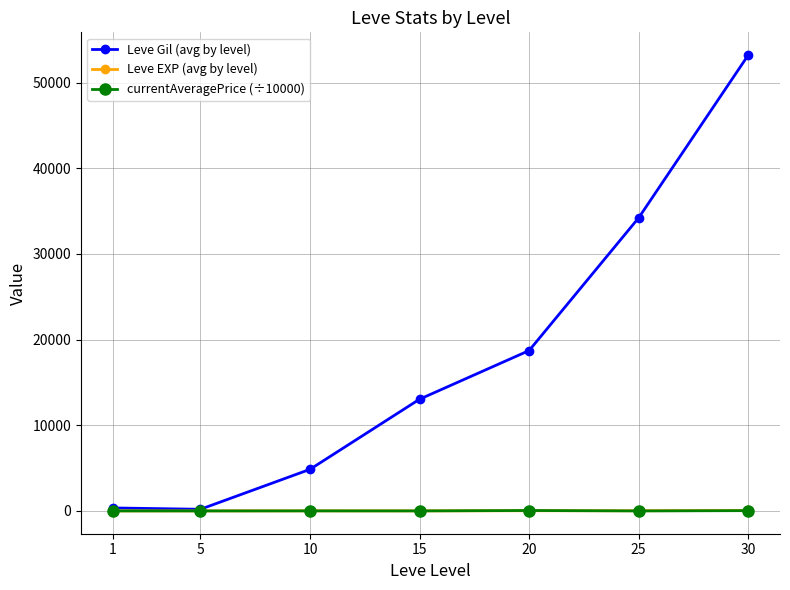

At which category is the sum across all series the highest?

30